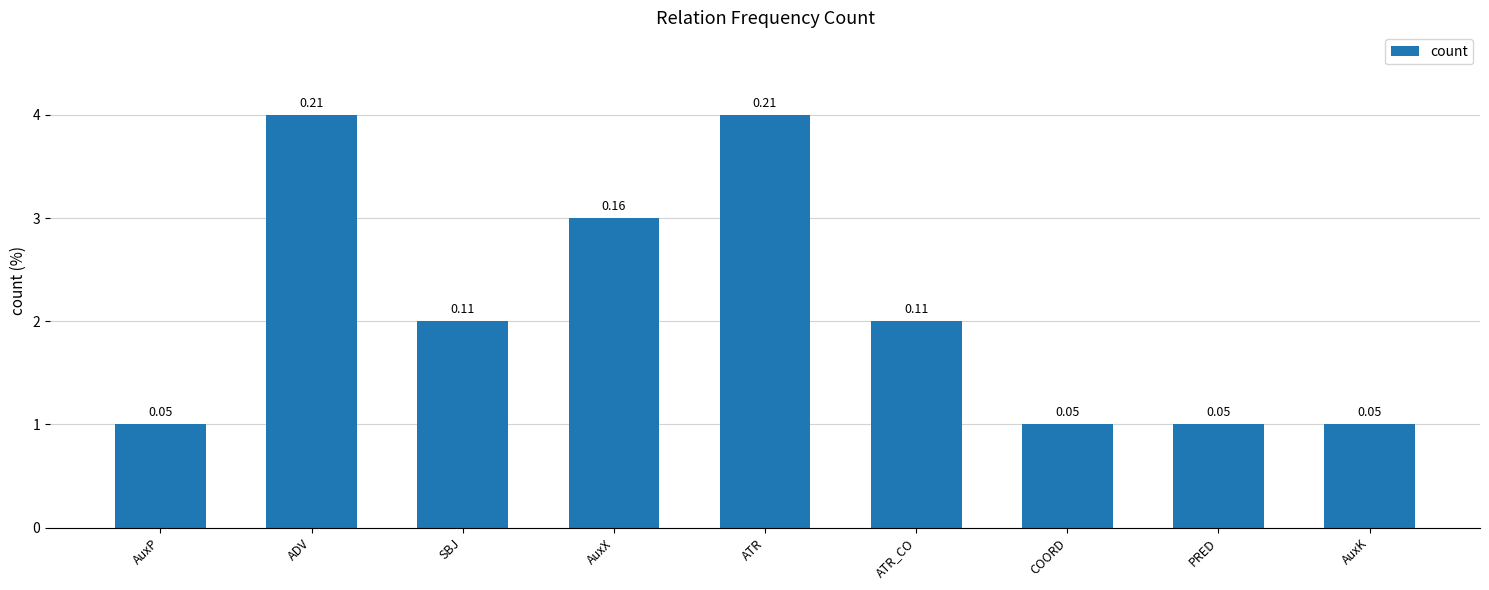

What is the value of the 3rd bar from the left?

2